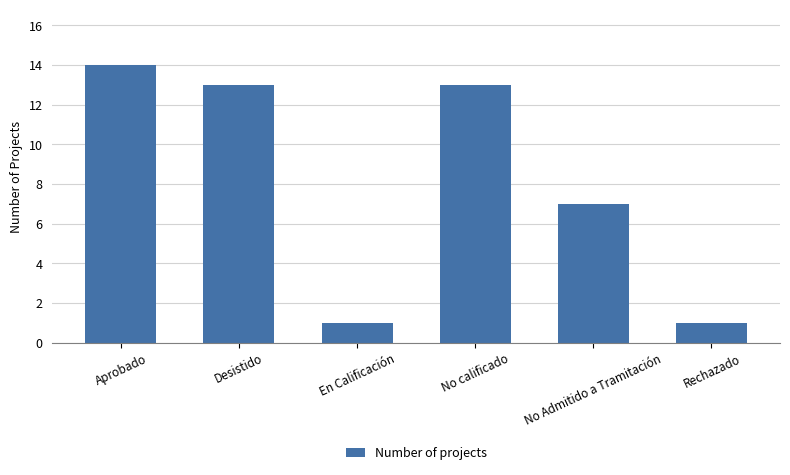

What is the sum of the values at En Calificación and Rechazado?

2